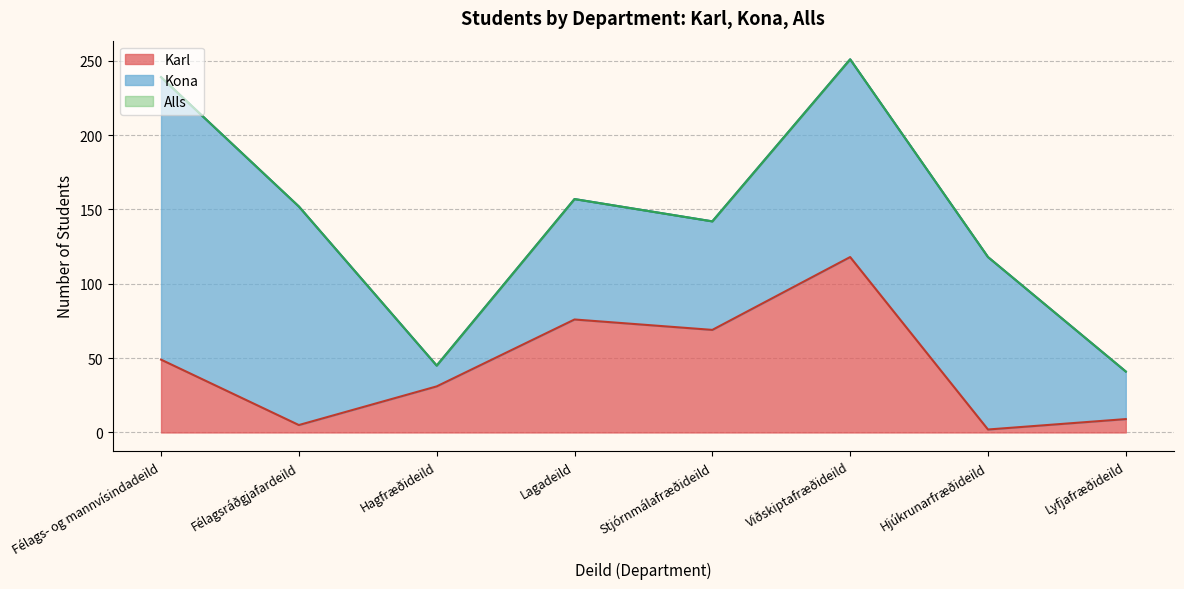

Which has a higher value, Lyfjafræðideild or Félagsráðgjafardeild?

Lyfjafræðideild